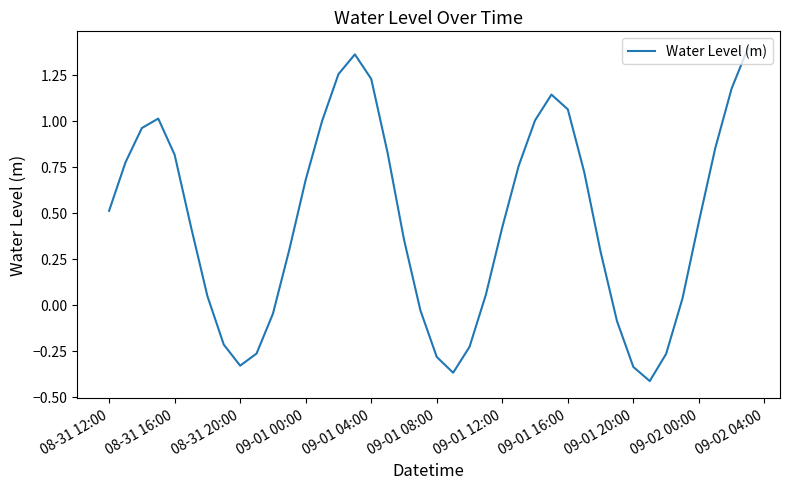

What is the difference between the maximum and minimum values?

1.8